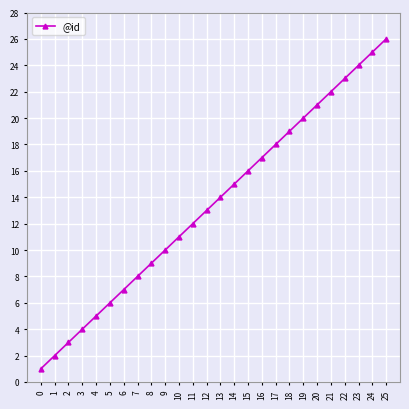

What is the sum of all values?

351